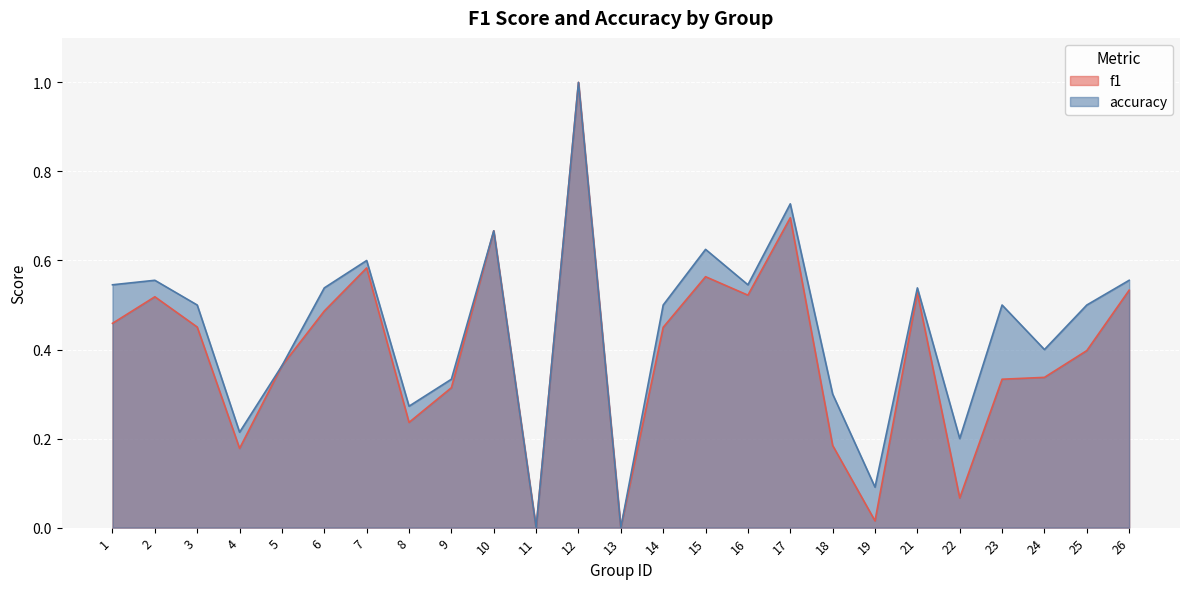

List the labels in order of f1 value, smallest first.

11, 13, 19, 22, 4, 18, 8, 9, 23, 24, 5, 25, 14, 3, 1, 6, 2, 16, 21, 26, 15, 7, 10, 17, 12